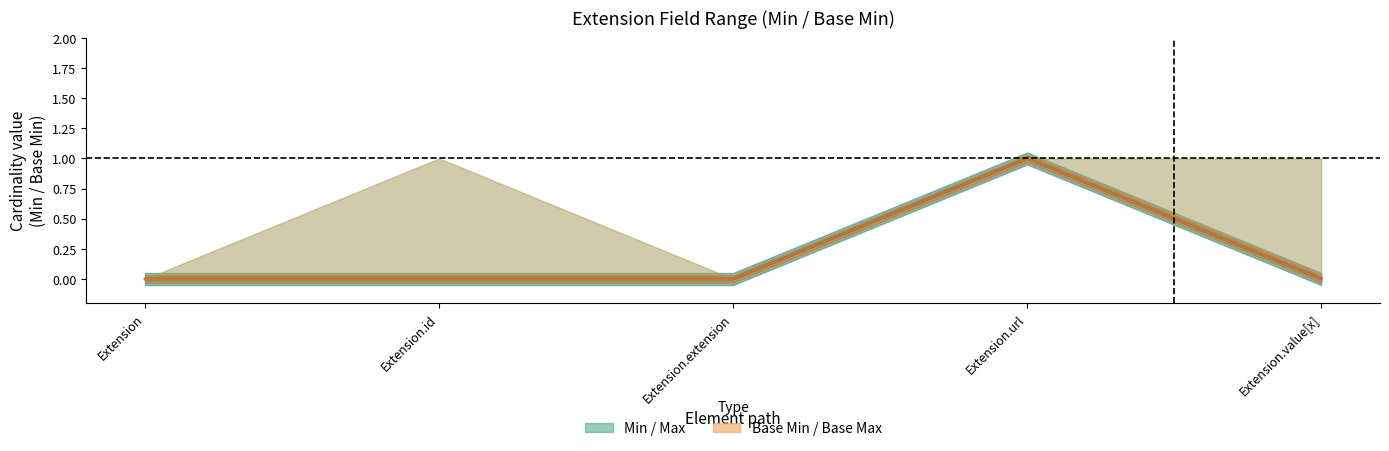

How many lines are shown in the chart?

2